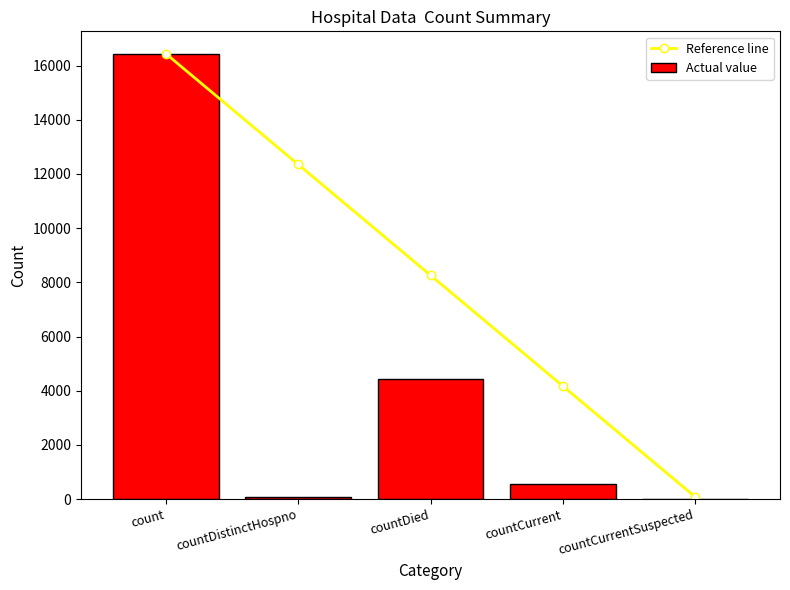

What is the value of the Reference line bar at the 1st from the left?

16442